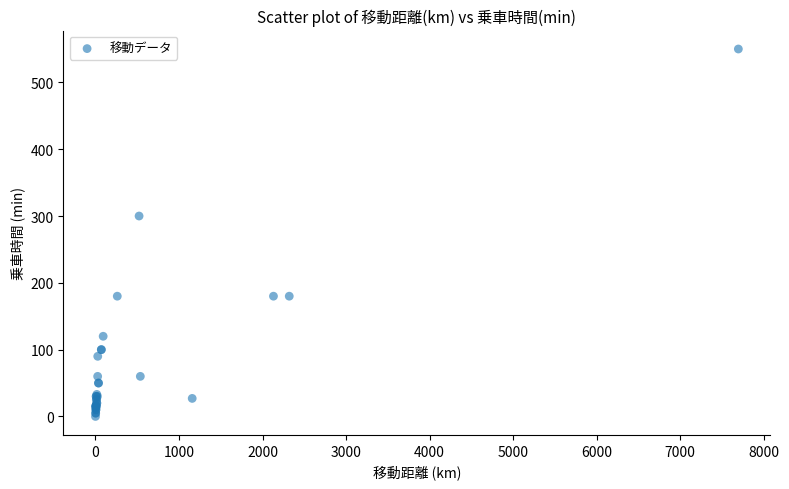

What Y value in the scatter plot is closest to 275?

300